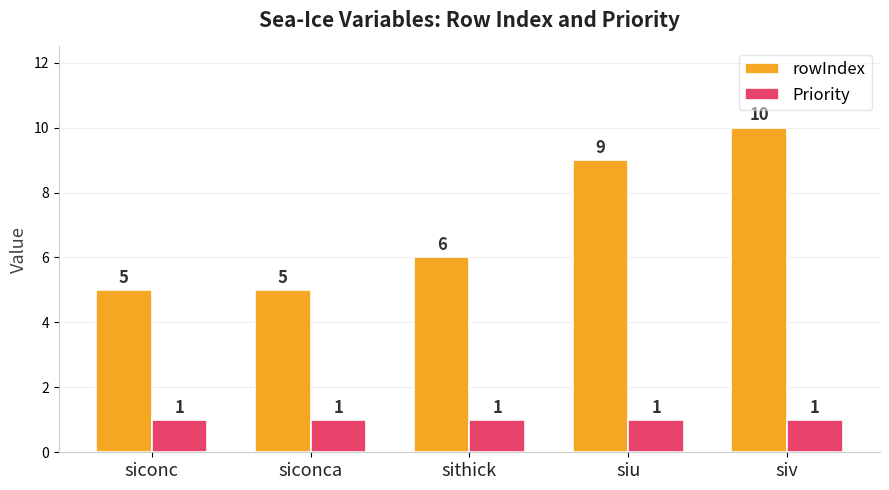

The value of Priority at sithick is 1. True or false?

True